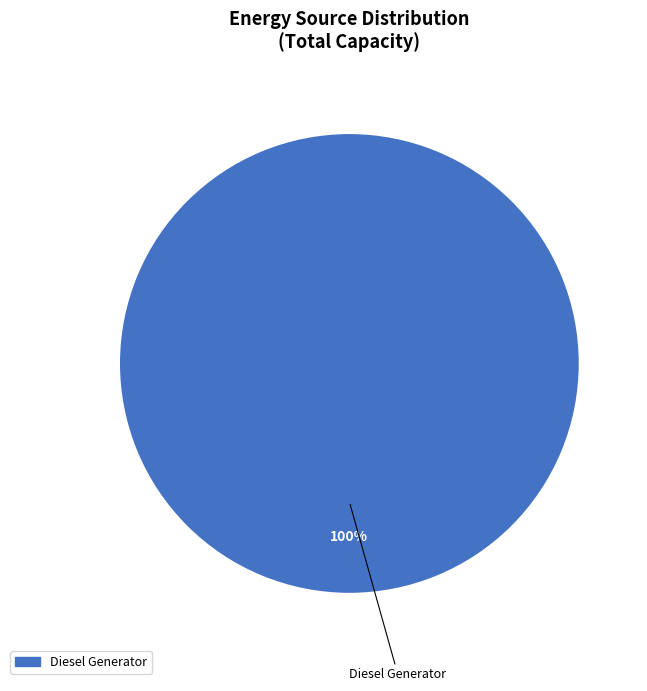

Which category accounts for the majority?

Diesel Generator